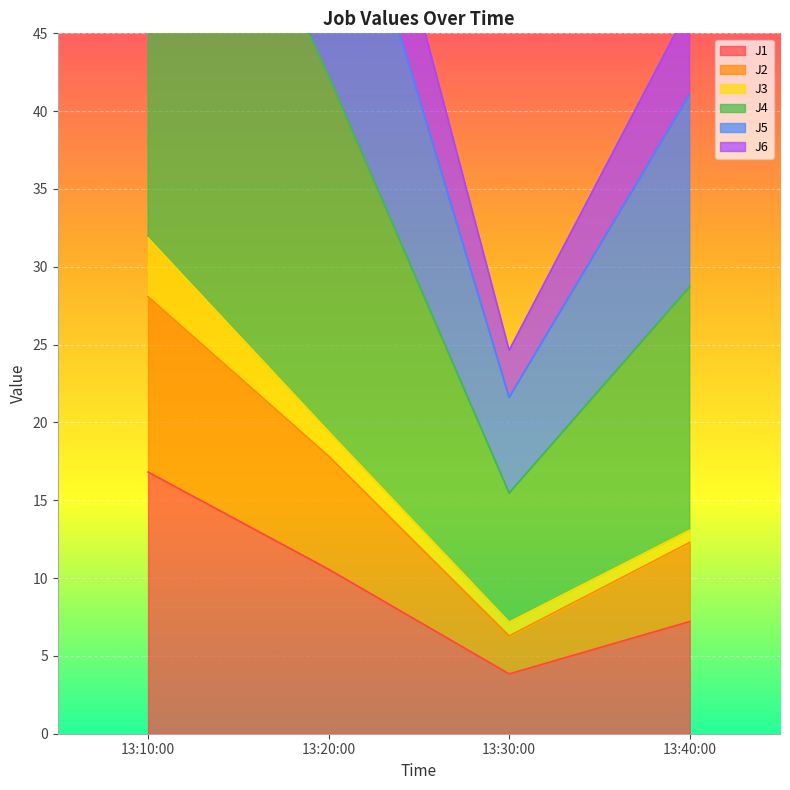

What is the smallest value displayed?

3.8